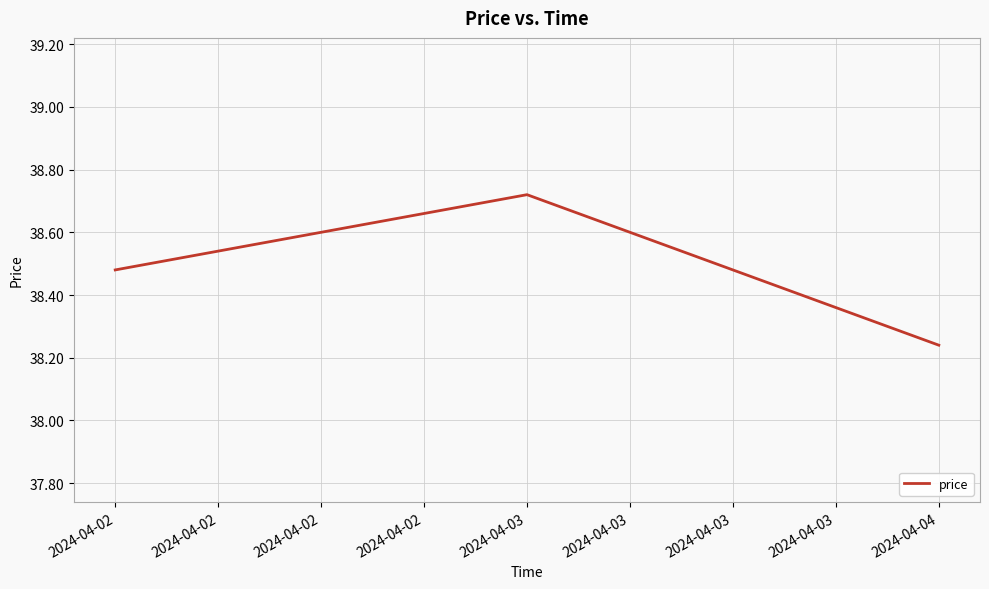

Count the values in the range 38 to 39.

3